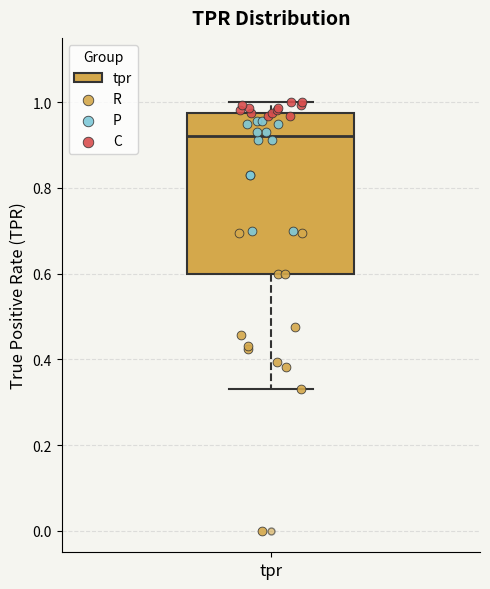

Transcribe this box plot: give where the median line is, the range the box spans, and where the two whiskers end, as read against the y-axis. The values are not printed on the chart, so give them approximately, as read against the axis.

median 0.92, box 0.60 to 0.98, whiskers 0.34 to 1.00